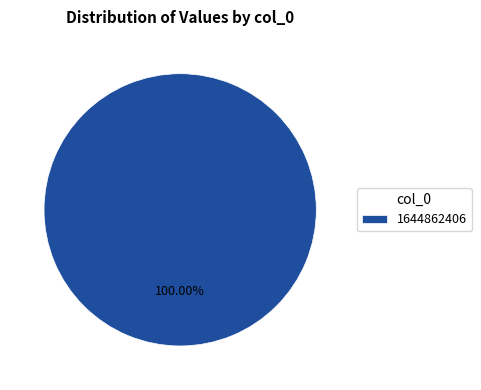

How many slices are in this pie chart?

1